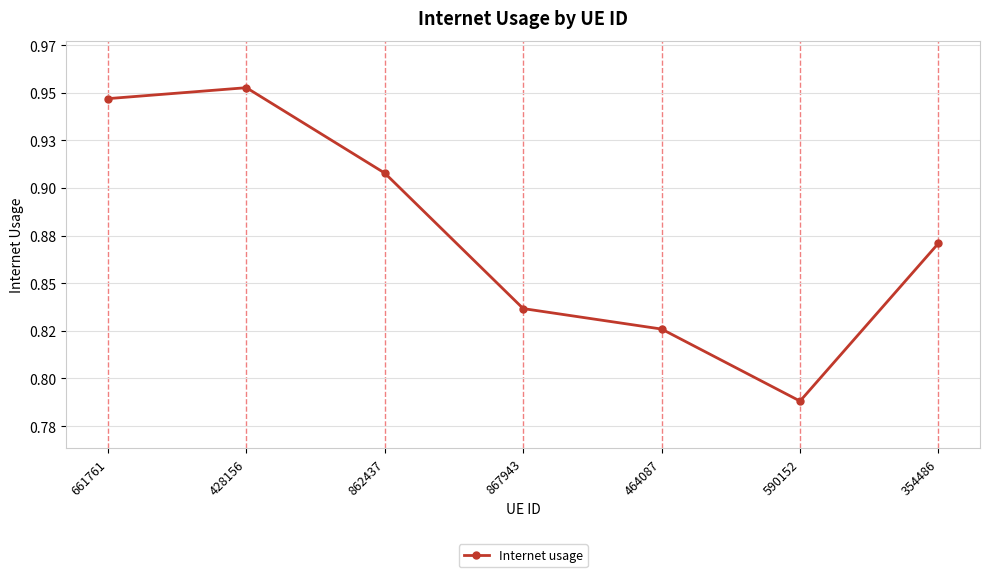

True or false: the data shows 0.2 at 862437.

False